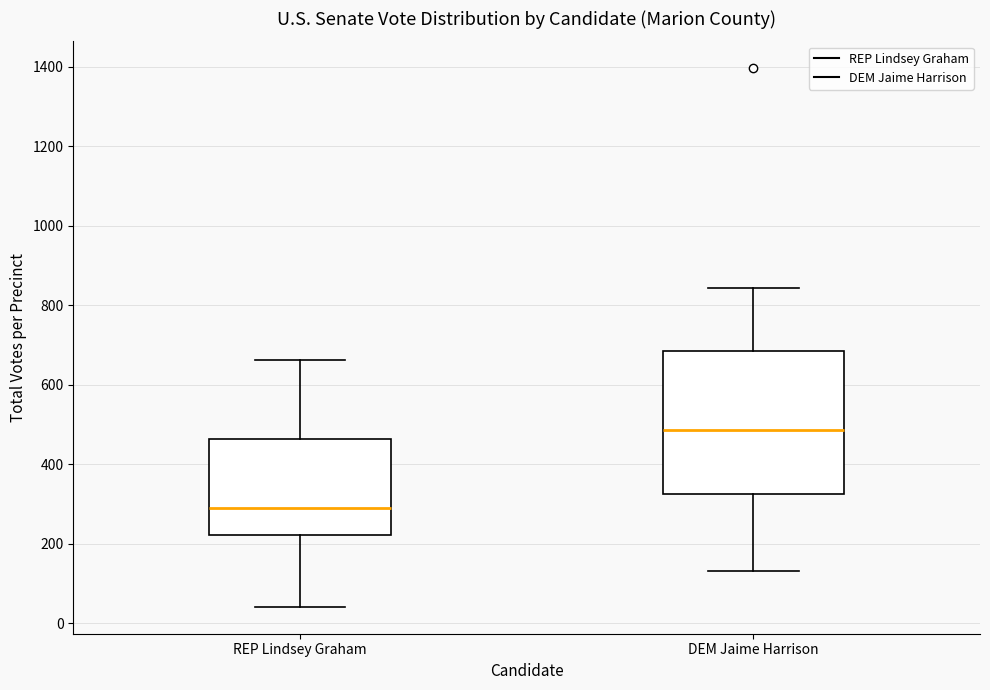

Reading left to right, transcribe this box plot: for each box, give where its median line is, the range the box spans, and where its two whiskers end, as read against the y-axis. The values are not printed on the chart, so give them approximately, as read against the axis.

REP Lindsey Graham: median 280, box 220 to 460, whiskers 40 to 660
DEM Jaime Harrison: median 480, box 320 to 680, whiskers 140 to 840